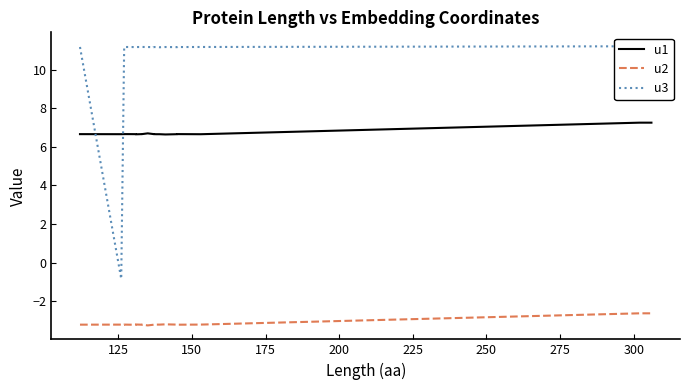

What is the average value of the u2 series?

-3.2